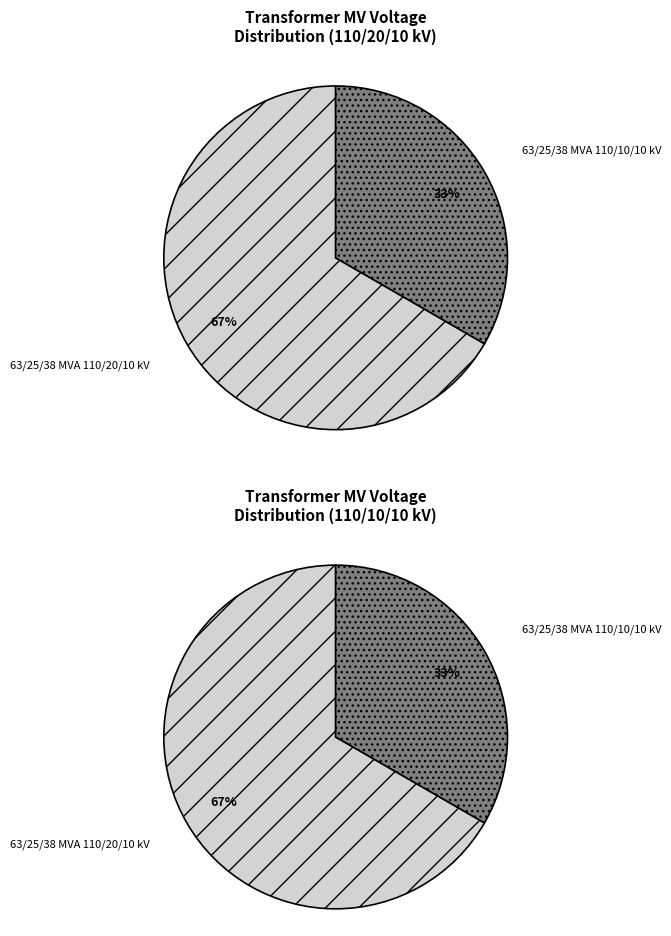

What is the ratio of the value at 63/25/38 MVA 110/20/10 kV to the value at 63/25/38 MVA 110/10/10 kV?

2.0